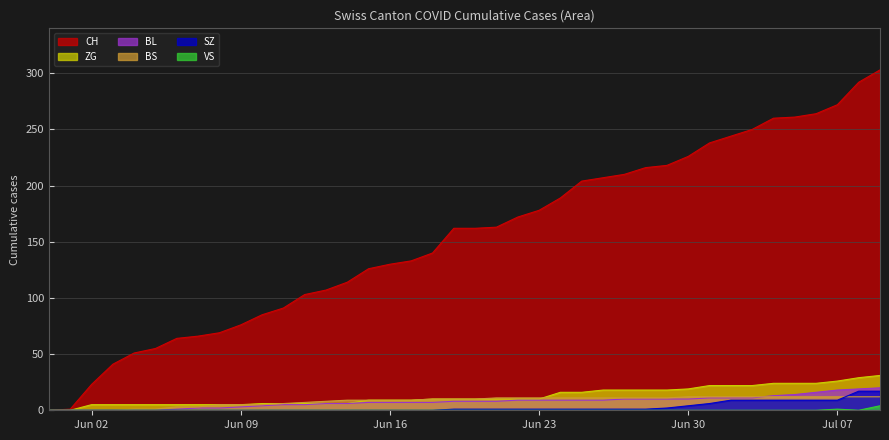

True or false: ZG and VS cross at least once.

False